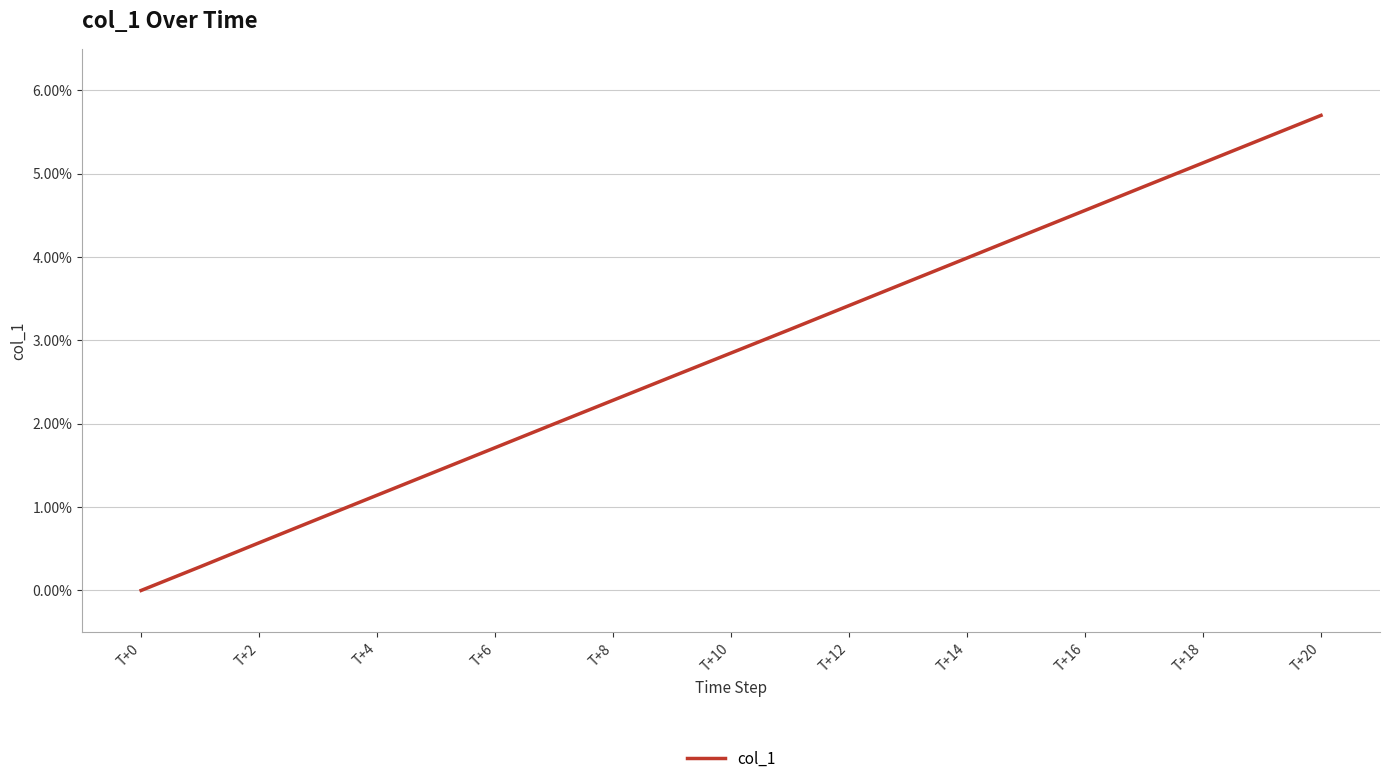

What is the greatest value displayed?

5.7